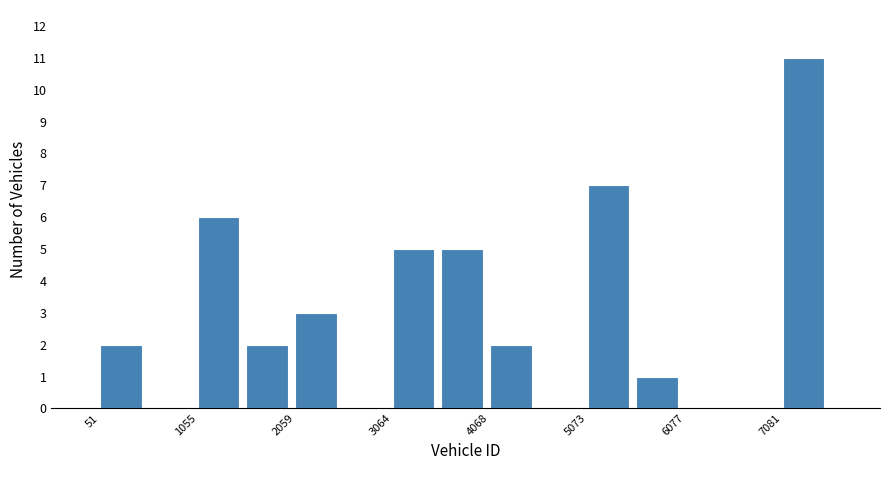

Read against the x-axis, roughly where is the centre of the tallest bar?

7200